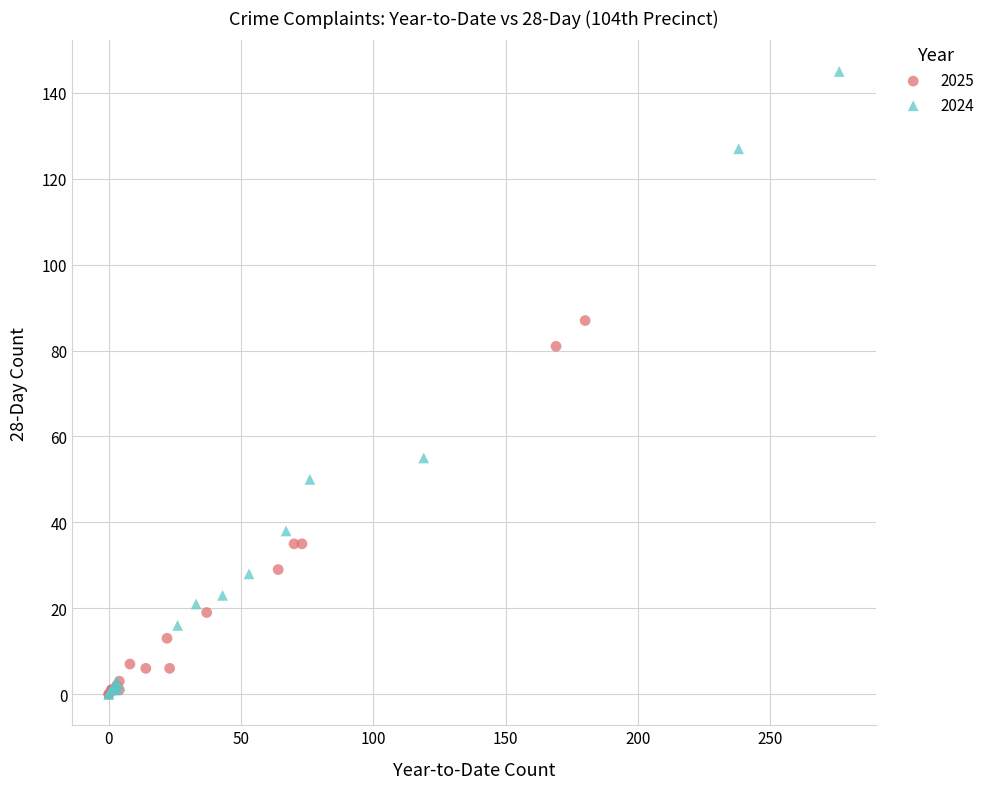

Which series has the widest spread of Y values?

2024